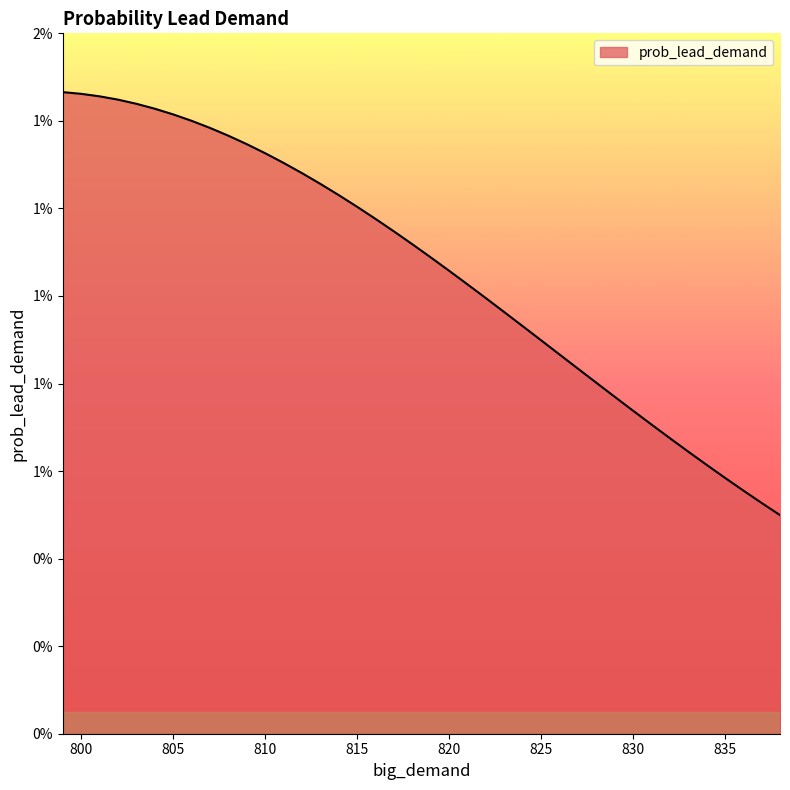

Does the chart have visible grid lines?

No